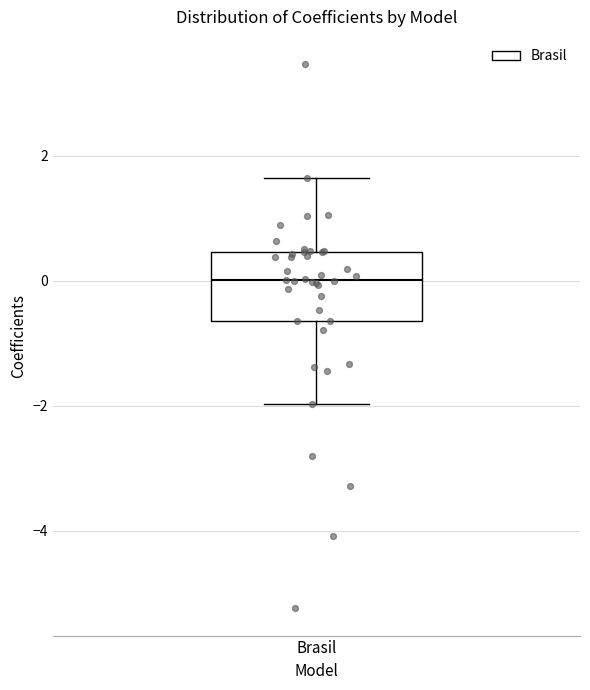

Where does the median line of the box for Brasil sit on the y-axis? The values are not printed on the chart, so give them approximately, as read against the axis.

0.0